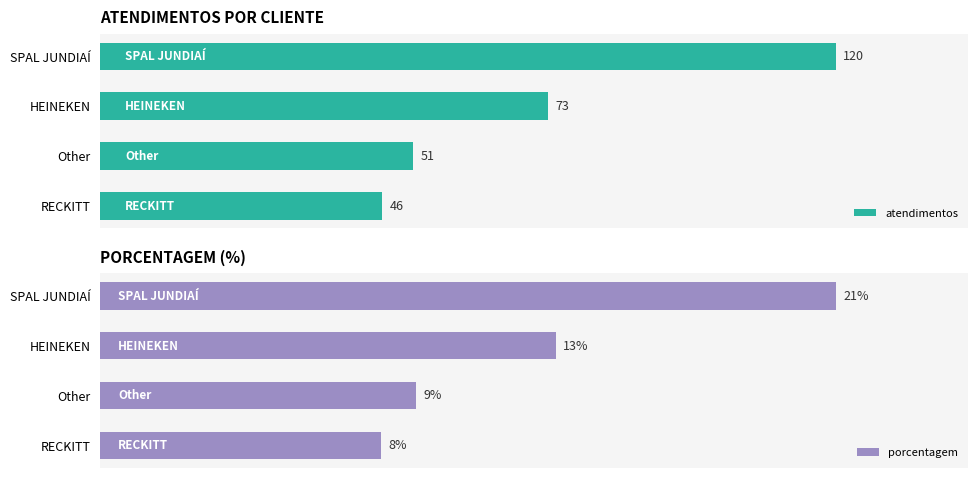

What are all the series names shown in the legend?

atendimentos, porcentagem